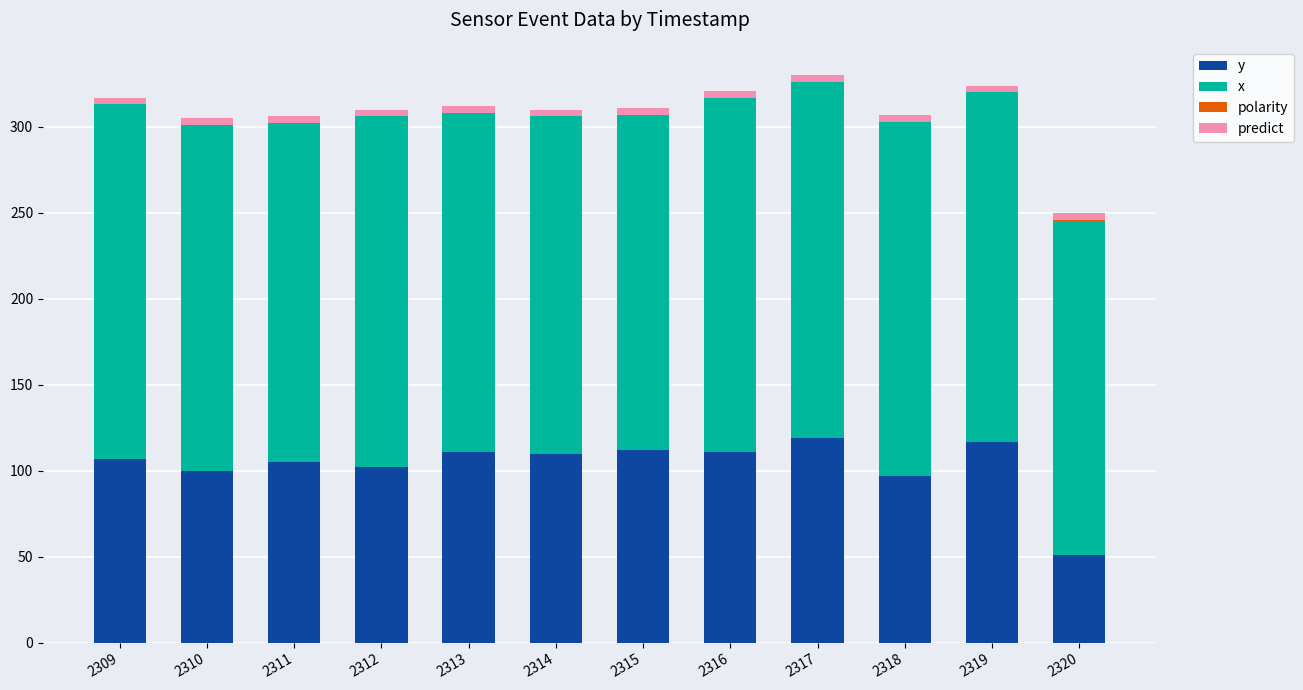

The y series shows 112 at 2315. True or false?

True